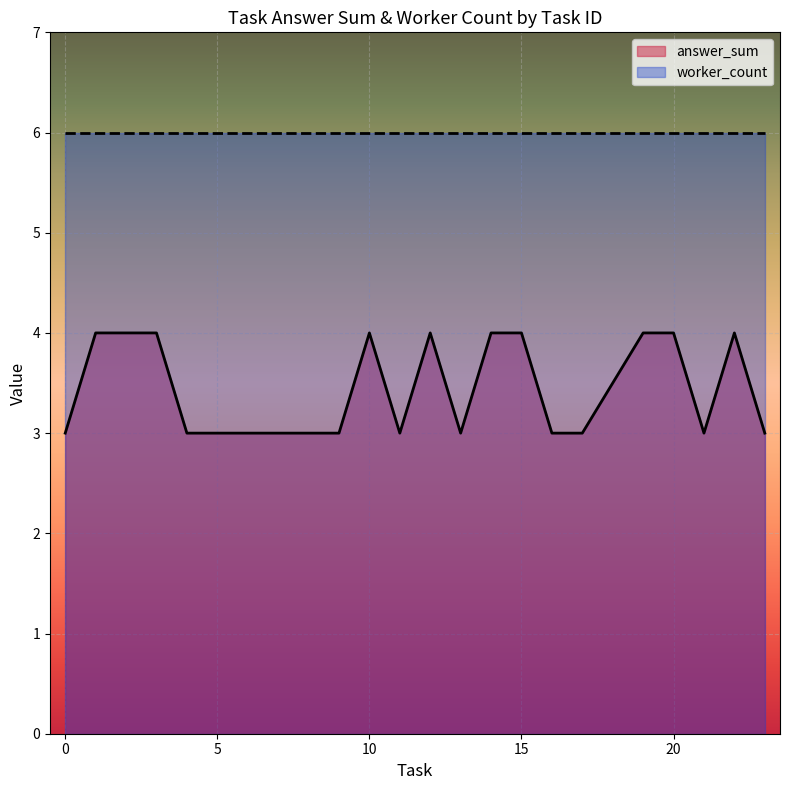

Which series has the largest range (max minus min)?

answer_sum